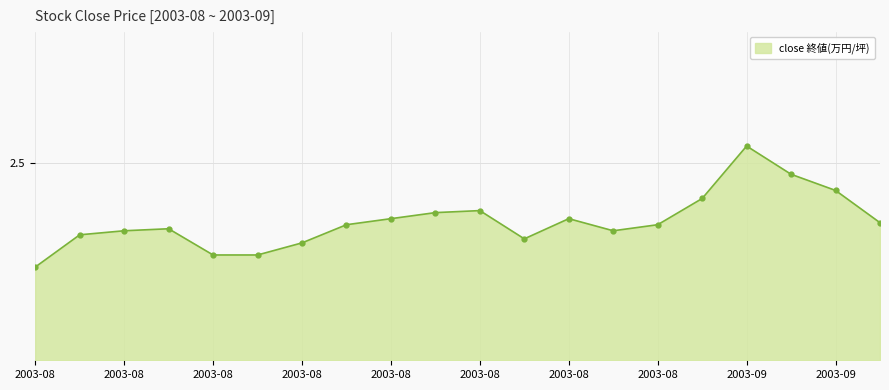

What is the difference between the maximum and minimum values?

0.2